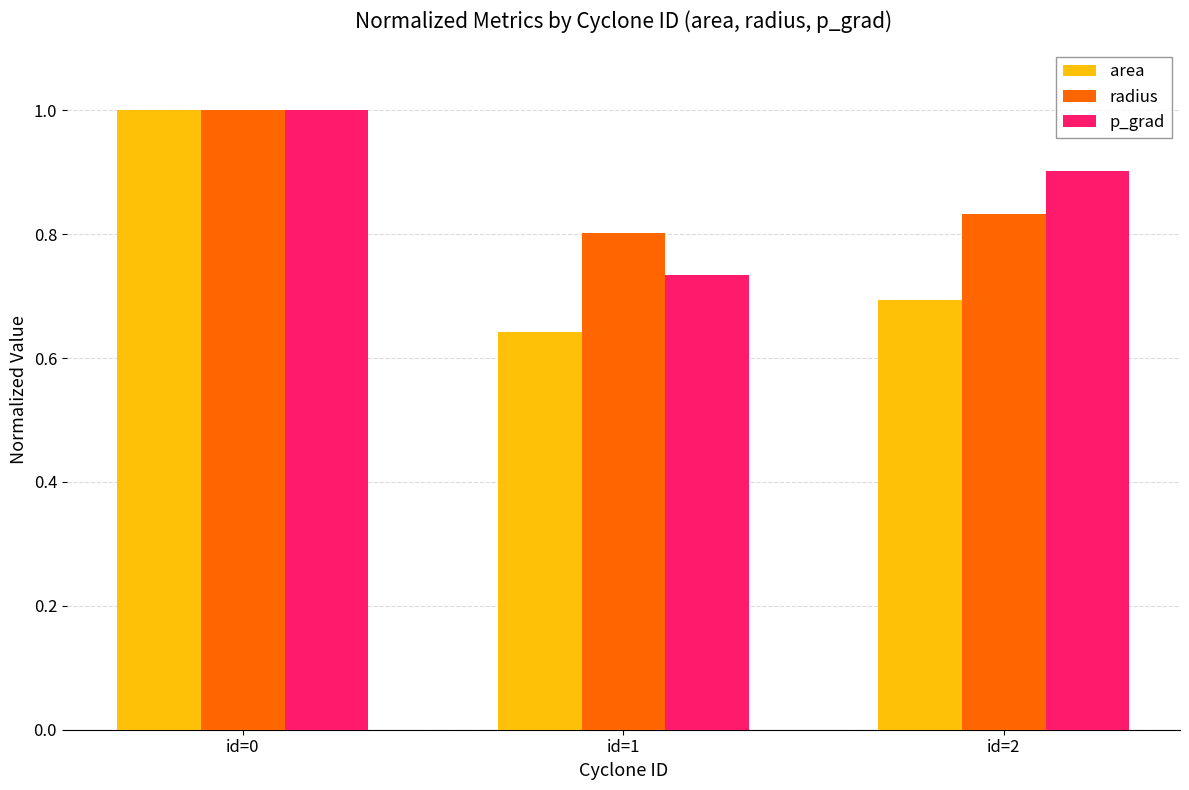

Which label corresponds to the smallest value in the chart?

id=1